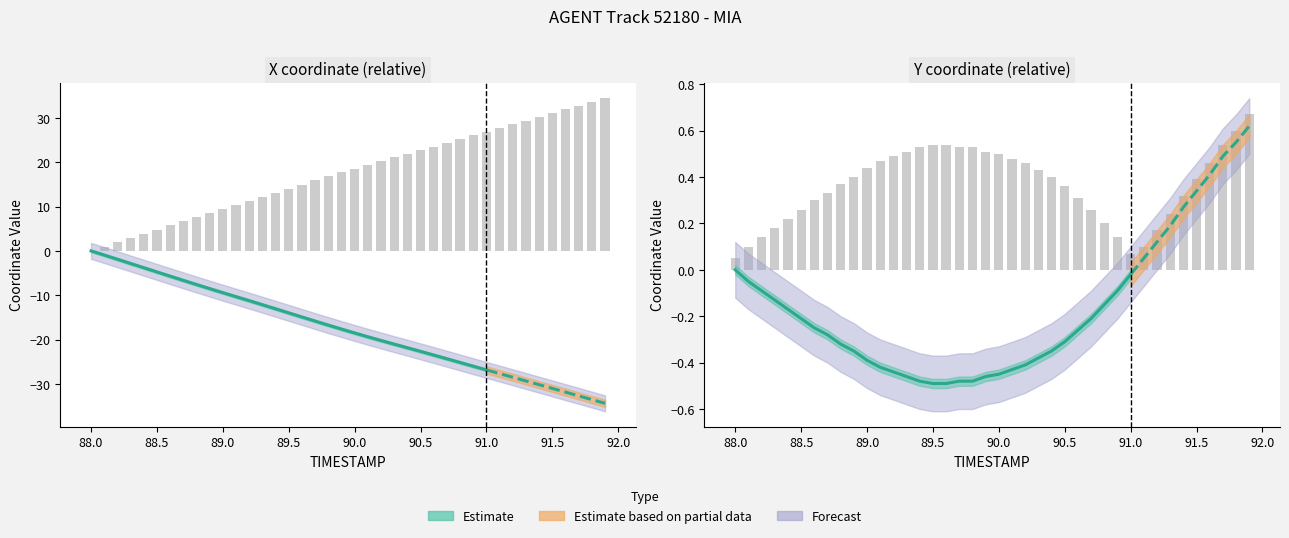

Is it true that the value at 90.9 is 35.6?

False